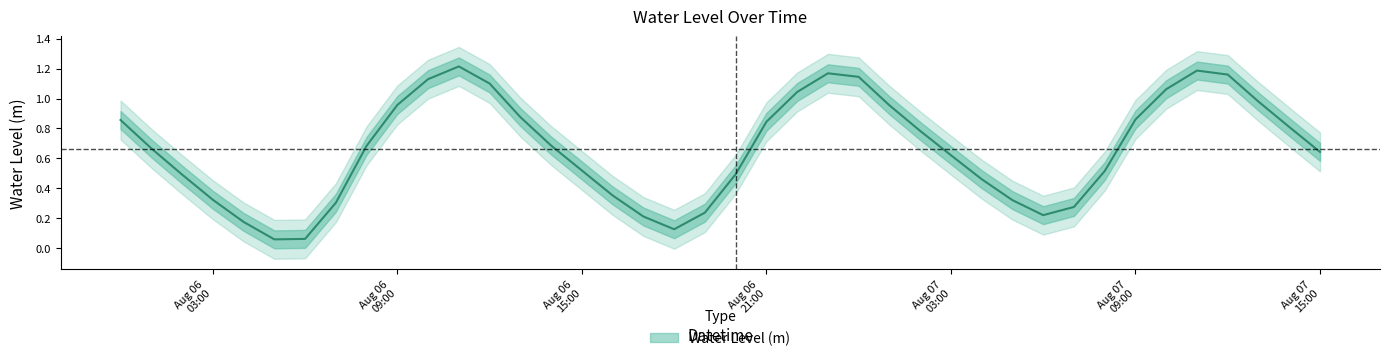

Count the number of categories in the chart.

40